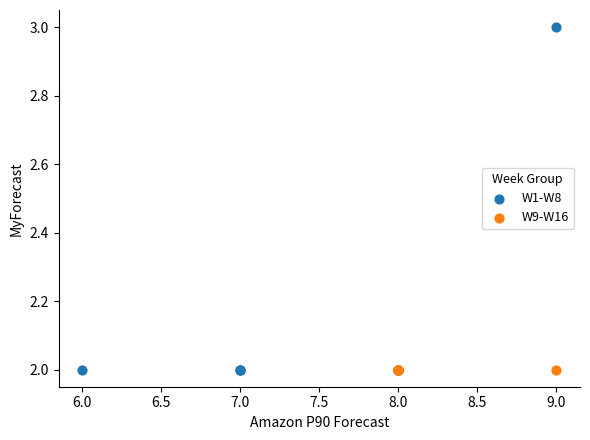

Which series reaches the maximum Y coordinate?

W1-W8